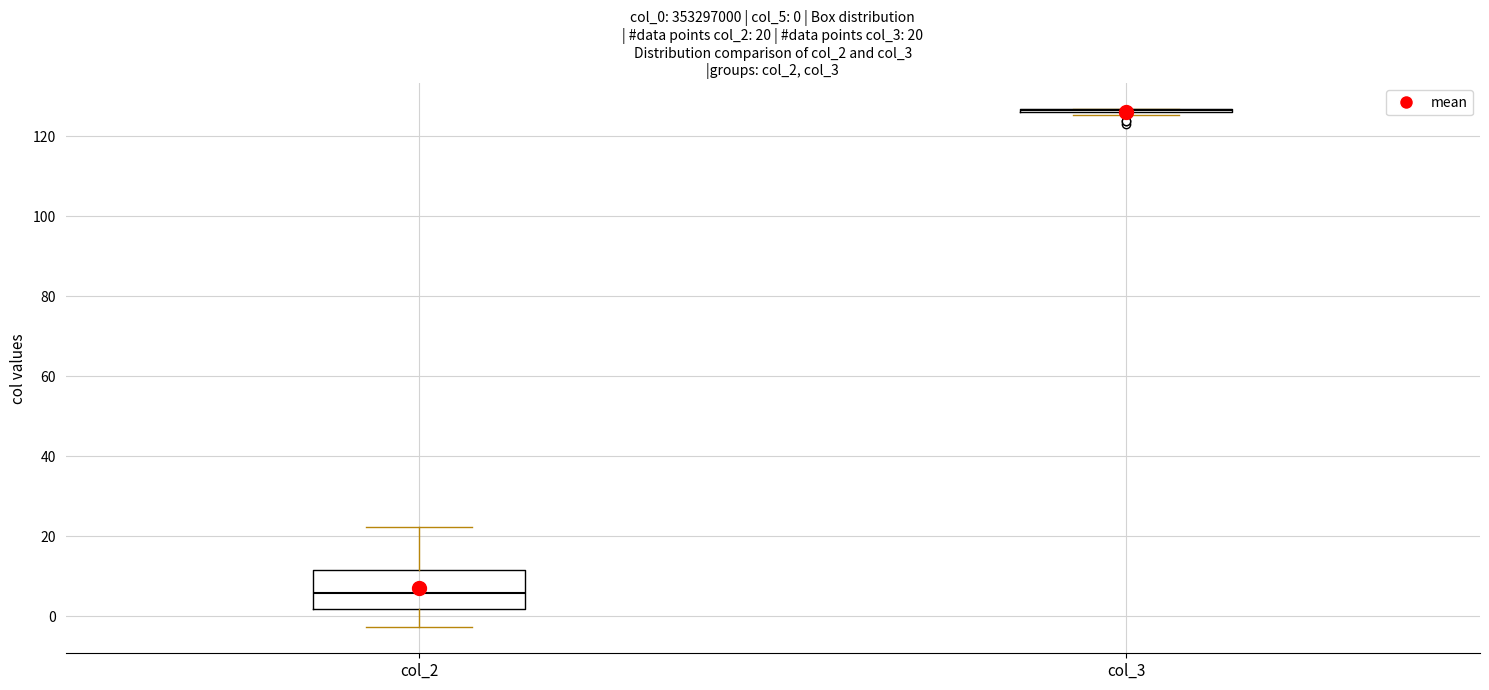

Which box is the tallest, from its lower edge to its upper edge?

col_2